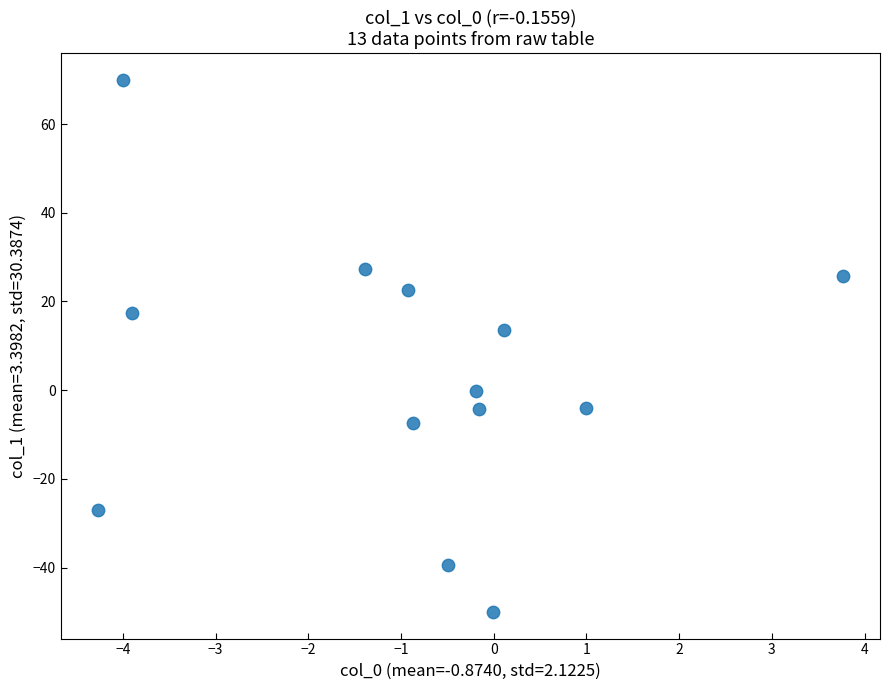

What is the range of X values (max minus min)?

8.0